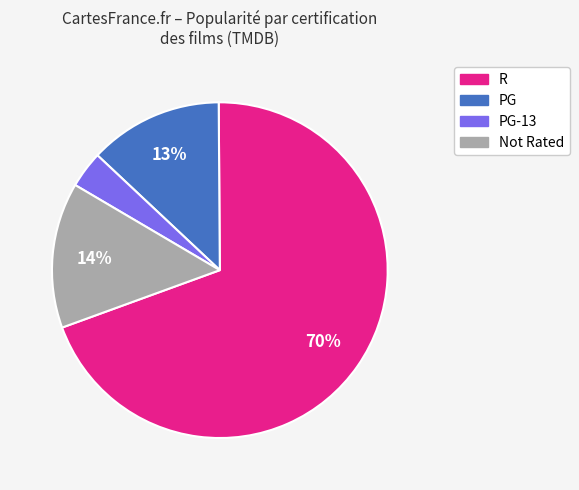

To the nearest percent, what is the average slice percentage?

25%